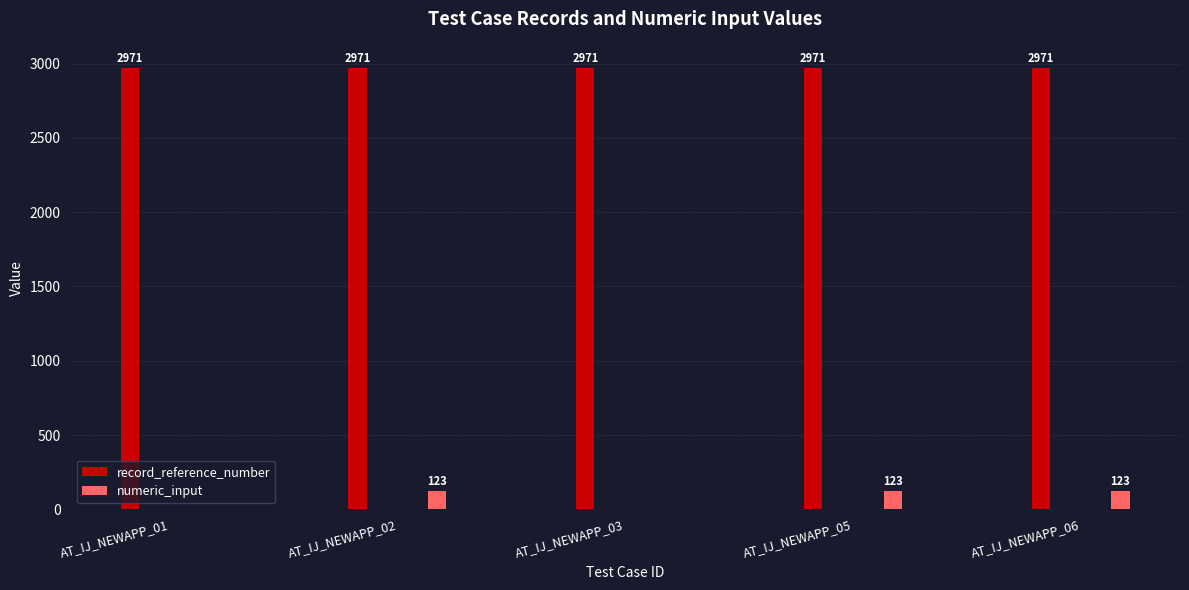

Reading right to left, extract all data points from this chart.

record_reference_number: AT_IJ_NEWAPP_06=2971	AT_IJ_NEWAPP_05=2971	AT_IJ_NEWAPP_03=2971	AT_IJ_NEWAPP_02=2971	AT_IJ_NEWAPP_01=2971
numeric_input: AT_IJ_NEWAPP_06=123	AT_IJ_NEWAPP_05=123	AT_IJ_NEWAPP_03=0	AT_IJ_NEWAPP_02=123	AT_IJ_NEWAPP_01=0